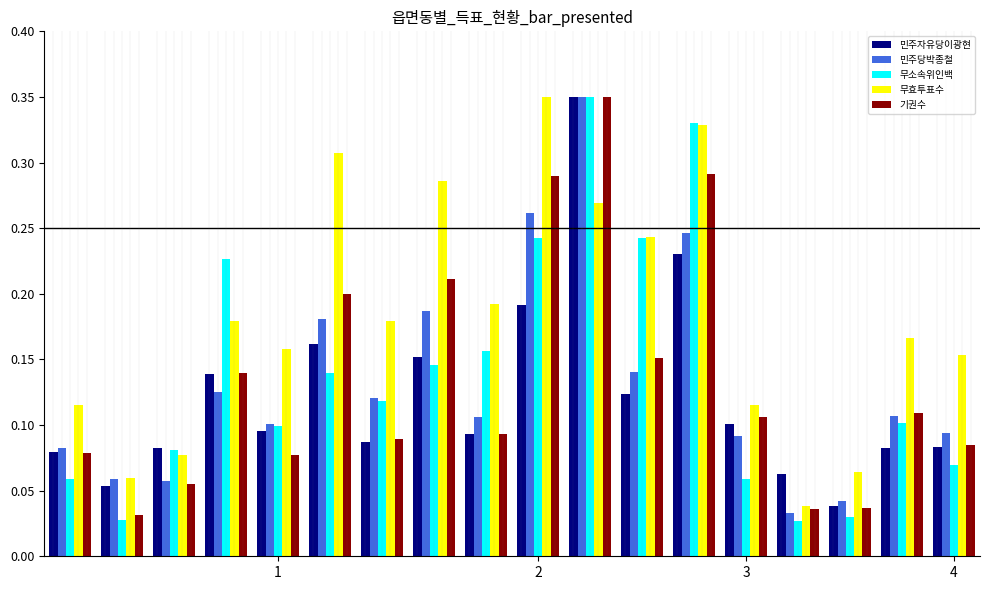

What is the sum of all 기권수 values?

2.4